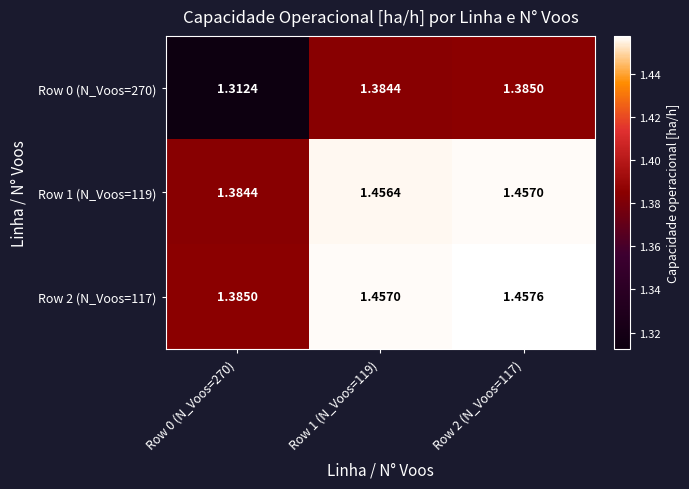

Rank the series at Row 2 (N_Voos=117) from lowest to highest value.

Row 0 (N_Voos=270), Row 1 (N_Voos=119), Row 2 (N_Voos=117)